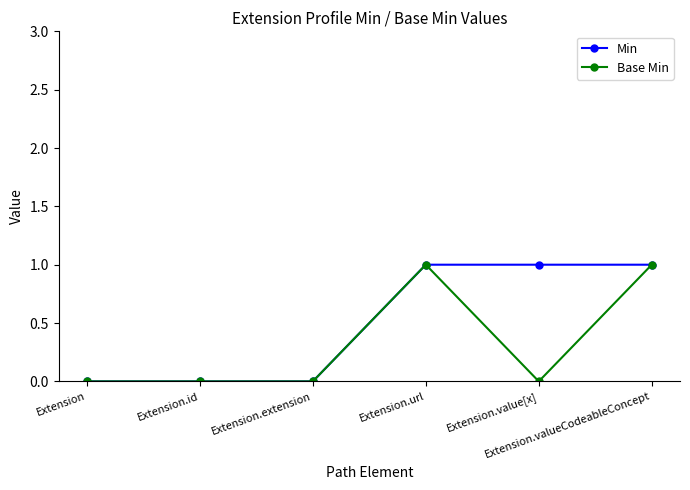

What are all the series names shown in the legend?

Min, Base Min